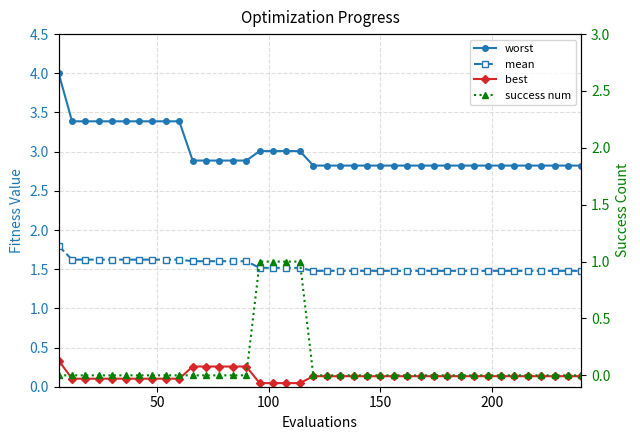

What are all the series names shown in the legend?

worst, mean, best, success num